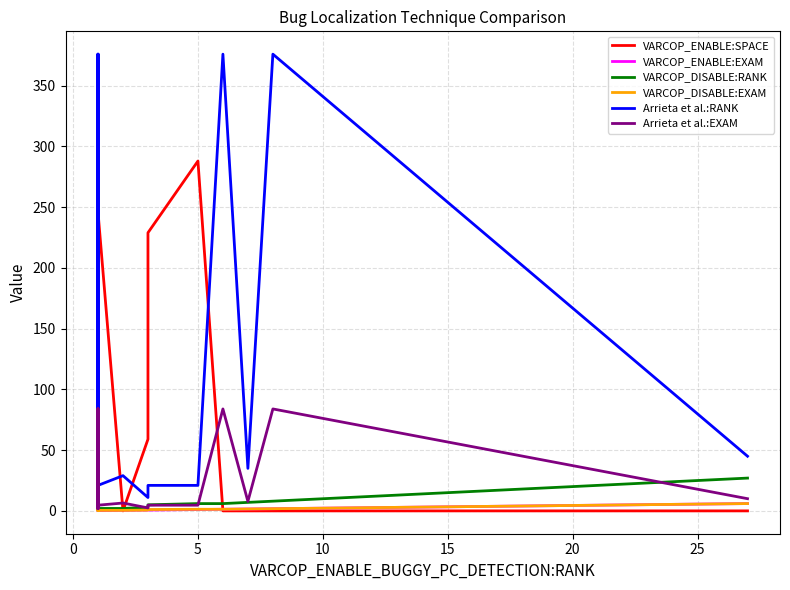

At which category does VARCOP_DISABLE:EXAM reach its first local peak?

10